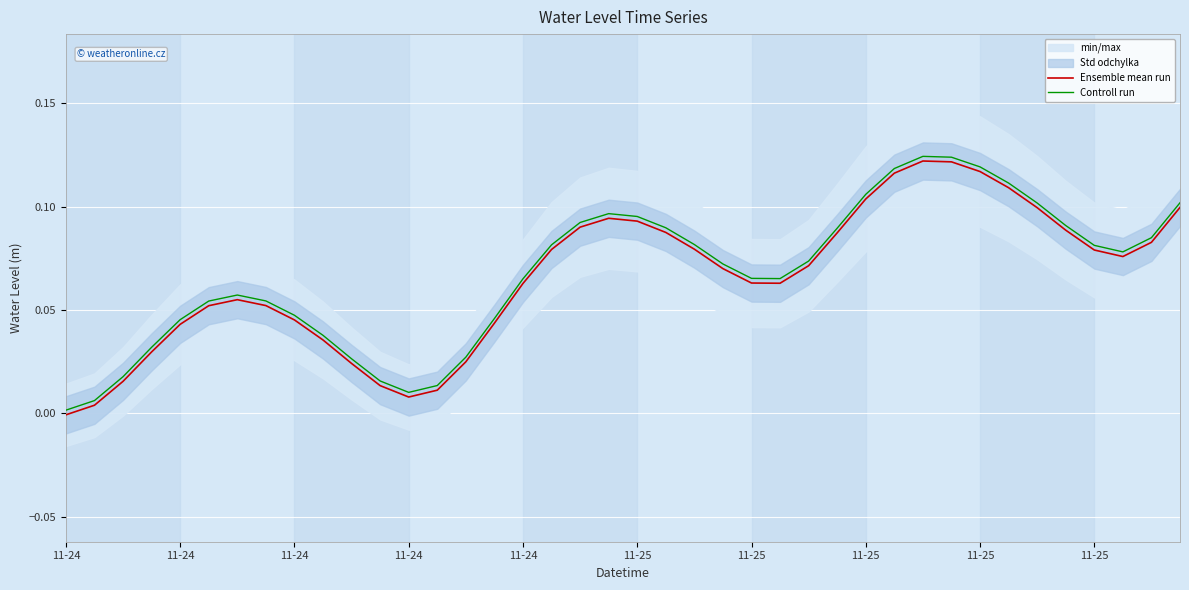

True or false: Controll run and Ensemble mean run cross at least once.

False